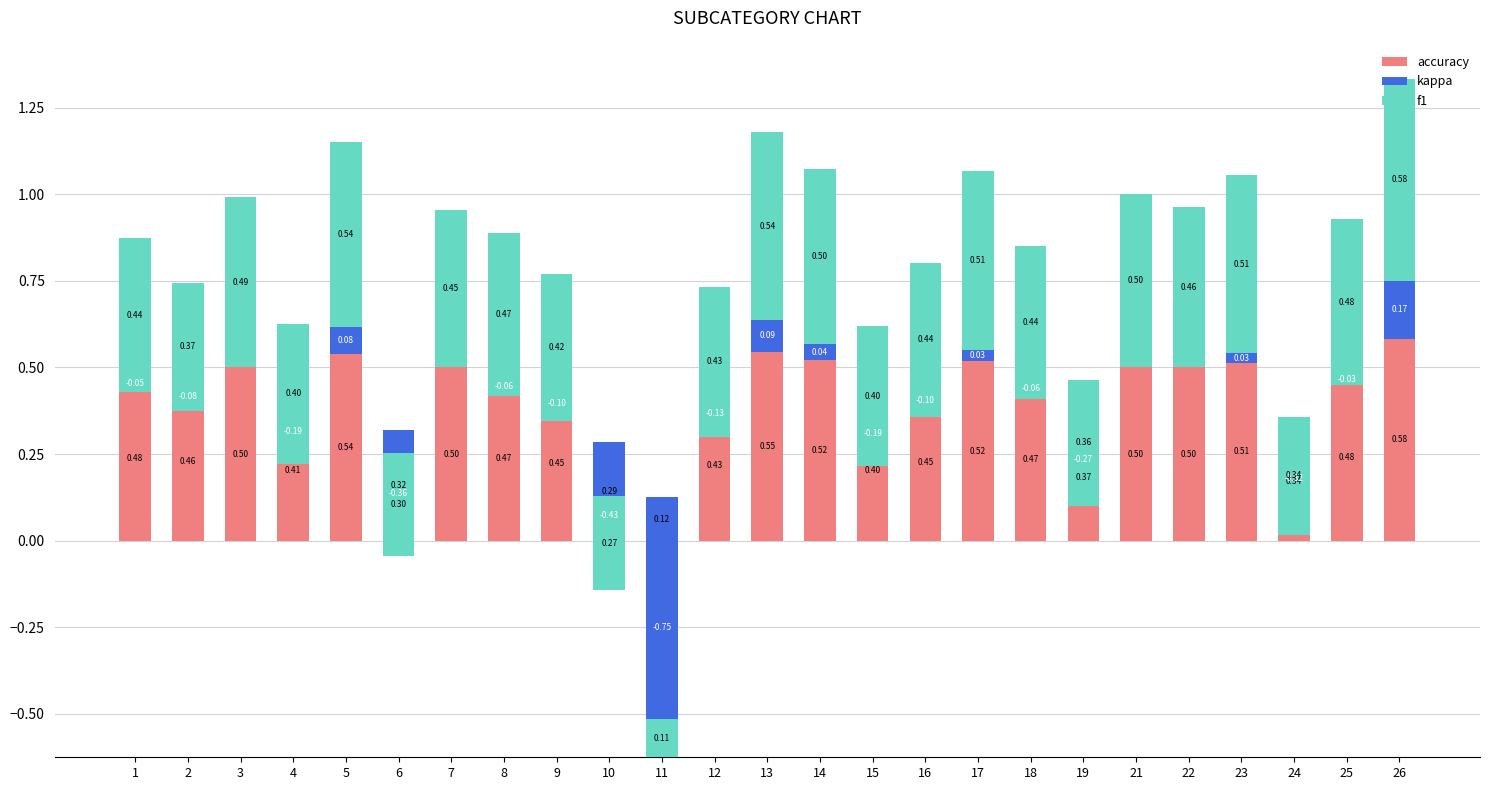

Reading left to right, list all the values displayed in this chart.

accuracy: 1=0.5	2=0.5	3=0.5	4=0.4	5=0.5	6=0.3	7=0.5	8=0.5	9=0.4	10=0.3	11=0.1	12=0.4	13=0.5	14=0.5	15=0.4	16=0.5	17=0.5	18=0.5	19=0.4	21=0.5	22=0.5	23=0.5	24=0.3	25=0.5	26=0.6
kappa: 1=-0.0	2=-0.1	3=0.0	4=-0.2	5=0.1	6=-0.4	7=0.0	8=-0.1	9=-0.1	10=-0.4	11=-0.8	12=-0.1	13=0.1	14=0.0	15=-0.2	16=-0.1	17=0.0	18=-0.1	19=-0.3	21=0.0	22=0.0	23=0.0	24=-0.3	25=-0.0	26=0.2
f1: 1=0.4	2=0.4	3=0.5	4=0.4	5=0.5	6=0.3	7=0.5	8=0.5	9=0.4	10=0.3	11=0.1	12=0.4	13=0.5	14=0.5	15=0.4	16=0.4	17=0.5	18=0.4	19=0.4	21=0.5	22=0.5	23=0.5	24=0.3	25=0.5	26=0.6